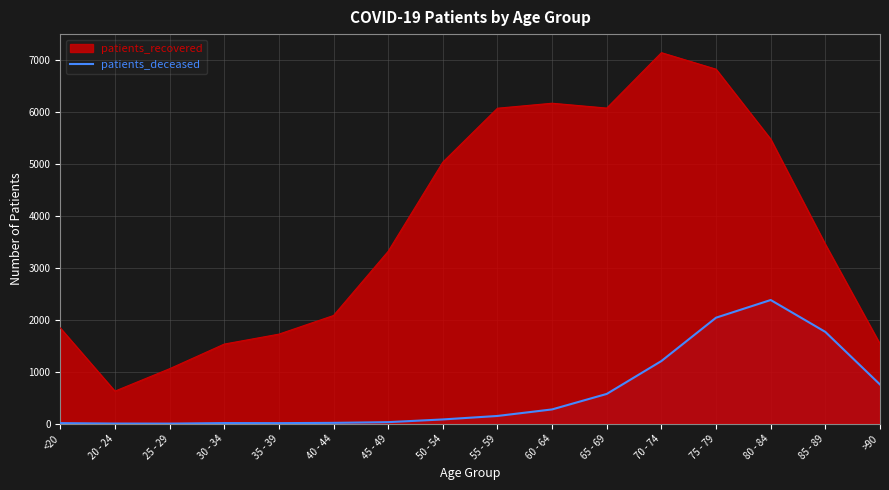

Reading left to right, what are all the values shown in this chart?

<20=11	20 - 24=3	25 - 29=2	30 - 34=12	35 - 39=11	40 - 44=16	45 - 49=30	50 - 54=82	55 - 59=149	60 - 64=275	65 - 69=573	70 - 74=1206	75 - 79=2040	80 - 84=2380	85 - 89=1766	>90=754